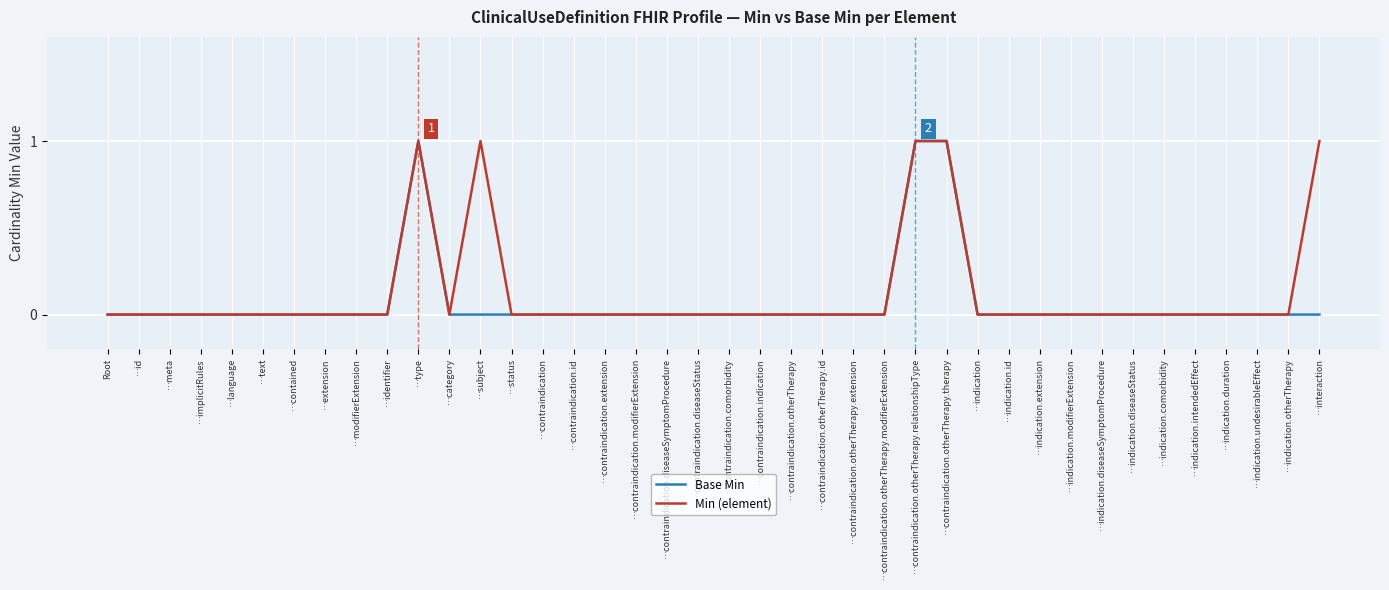

What is the highest value of the Base Min series?

1